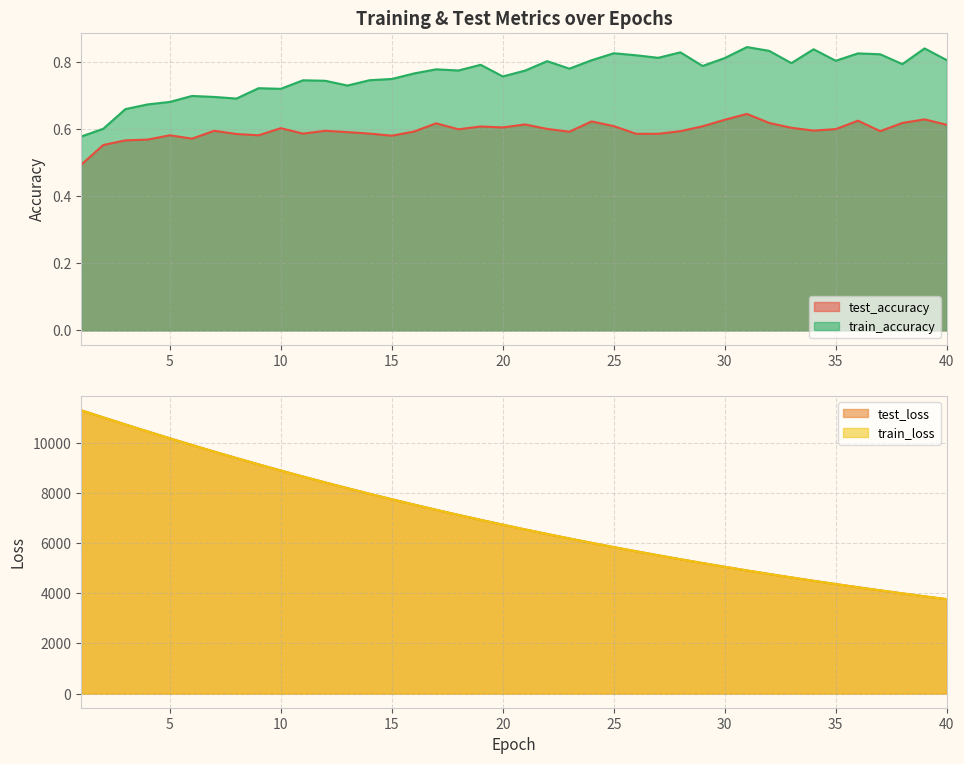

Which has a higher value, 19 or 27?

19